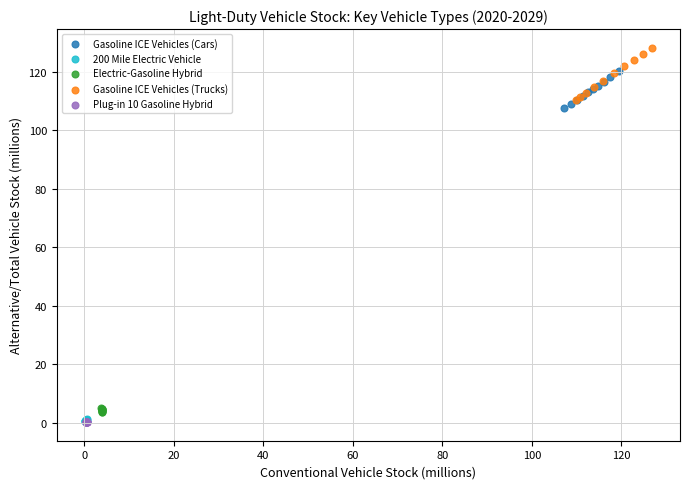

Which series reaches the maximum Y coordinate?

Gasoline ICE Vehicles (Trucks)